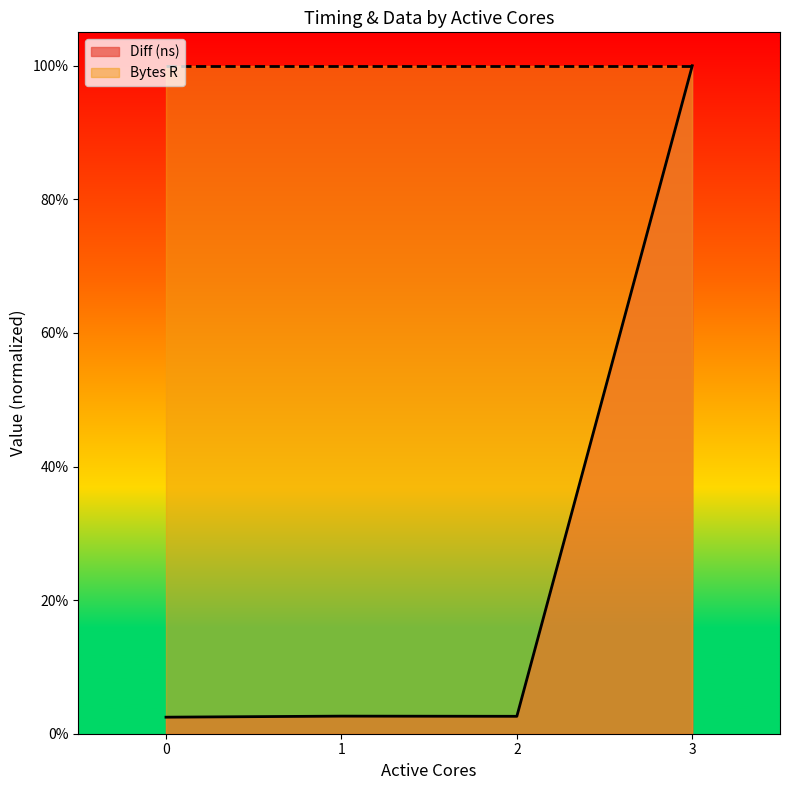

At which category does the data reach its first local peak?

1